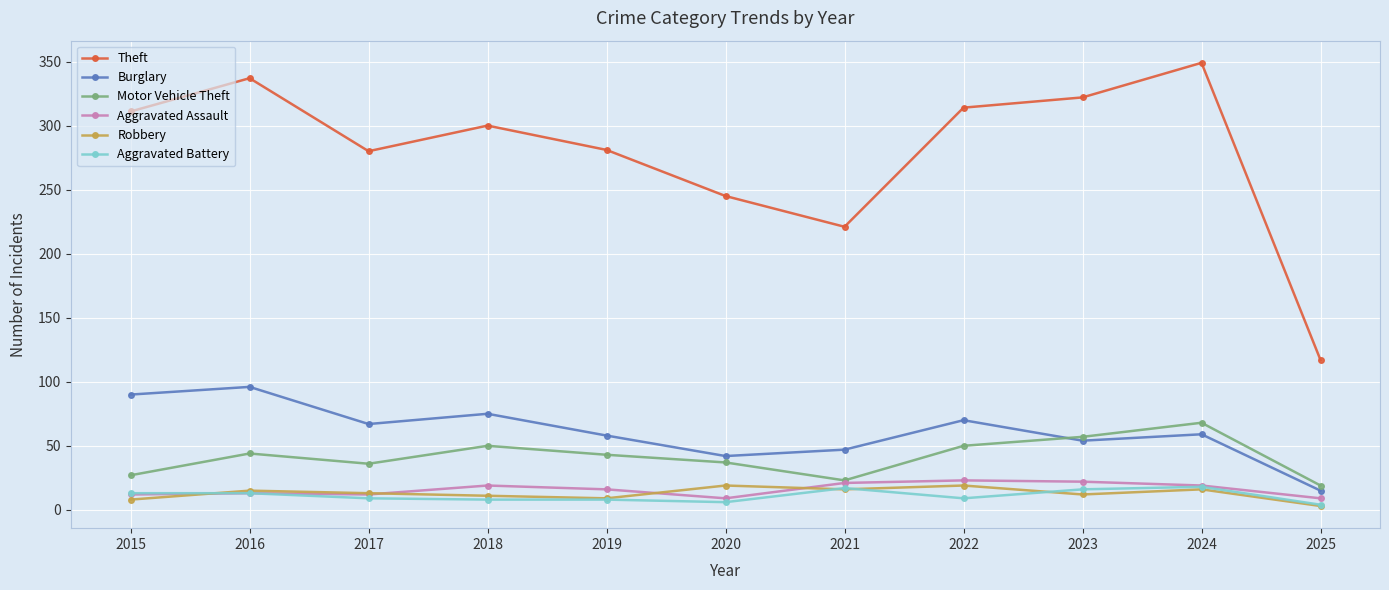

Which label corresponds to the largest value in the chart?

2024